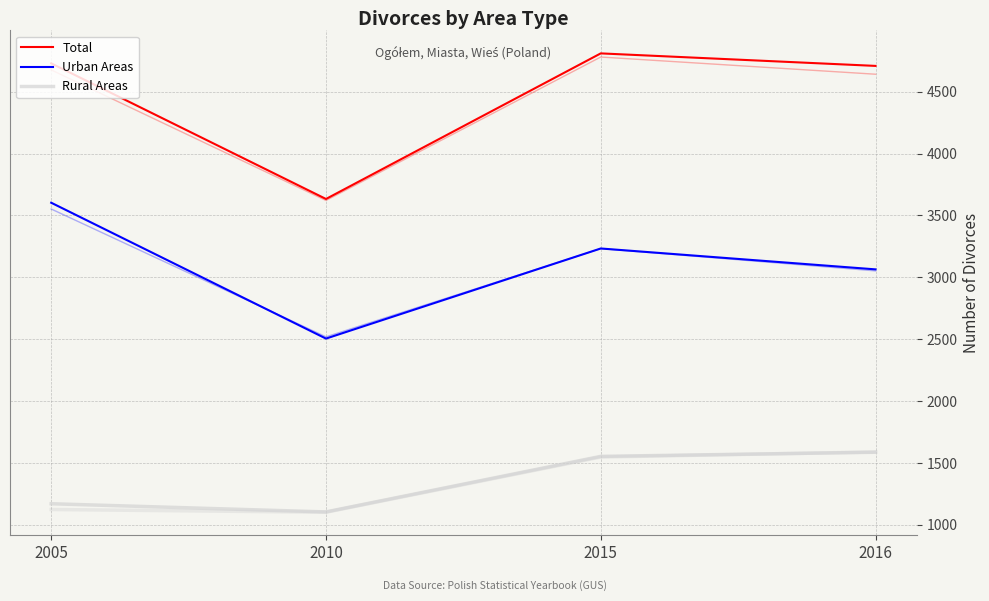

Which series has the largest total across all categories?

Total